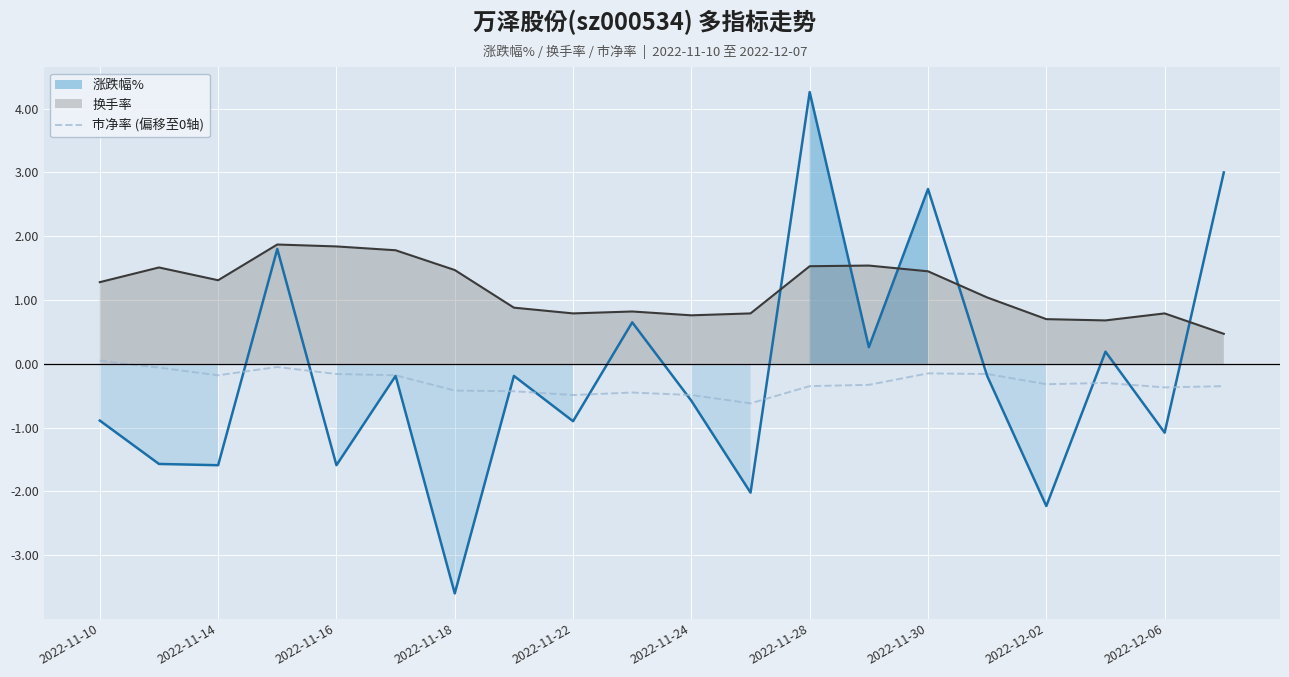

The value of 市净率 (偏移至0轴) at 2022-11-14 is -0.2. True or false?

True